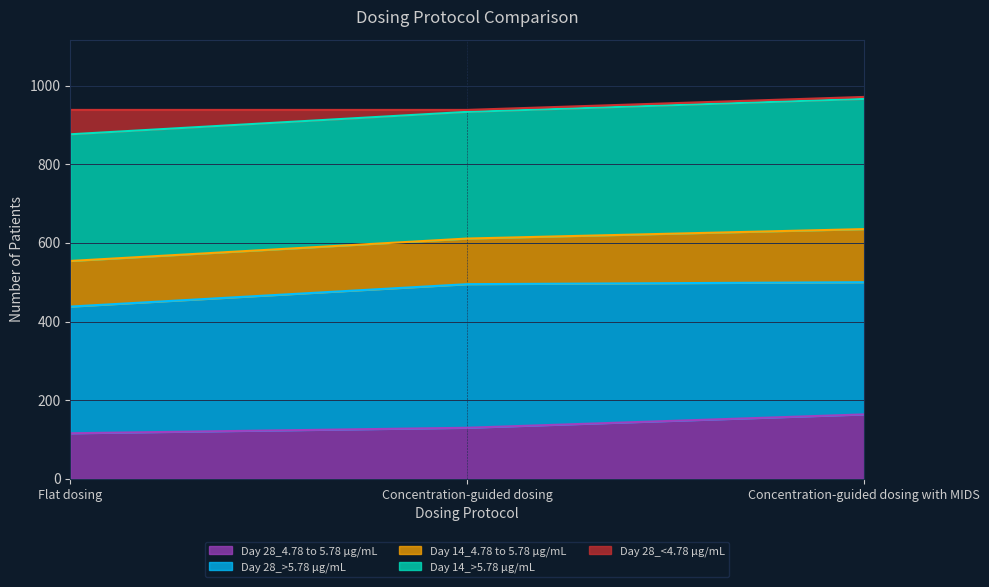

What is the total value across all series at Flat dosing?

938